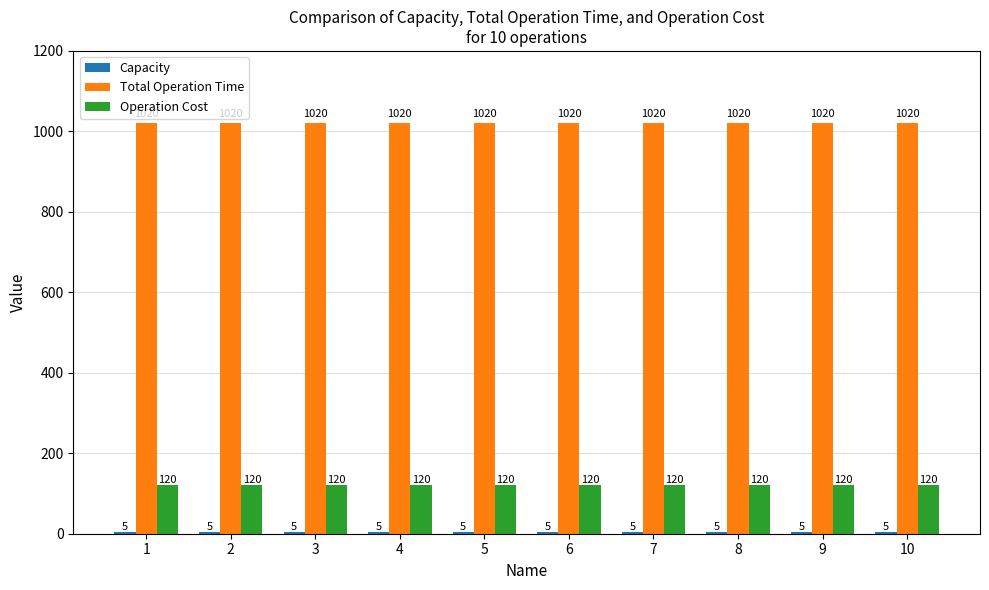

What is the maximum value for Total Operation Time?

1020